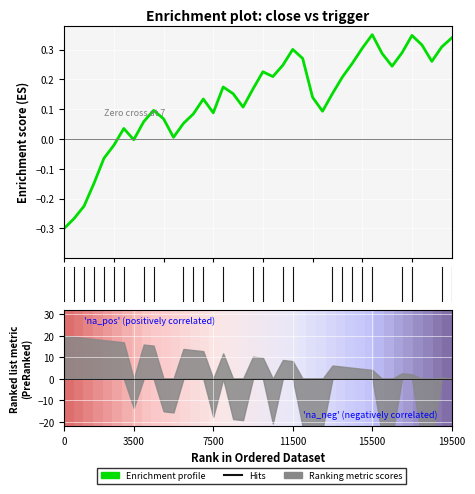

How many values in Enrichment profile are above zero?

33